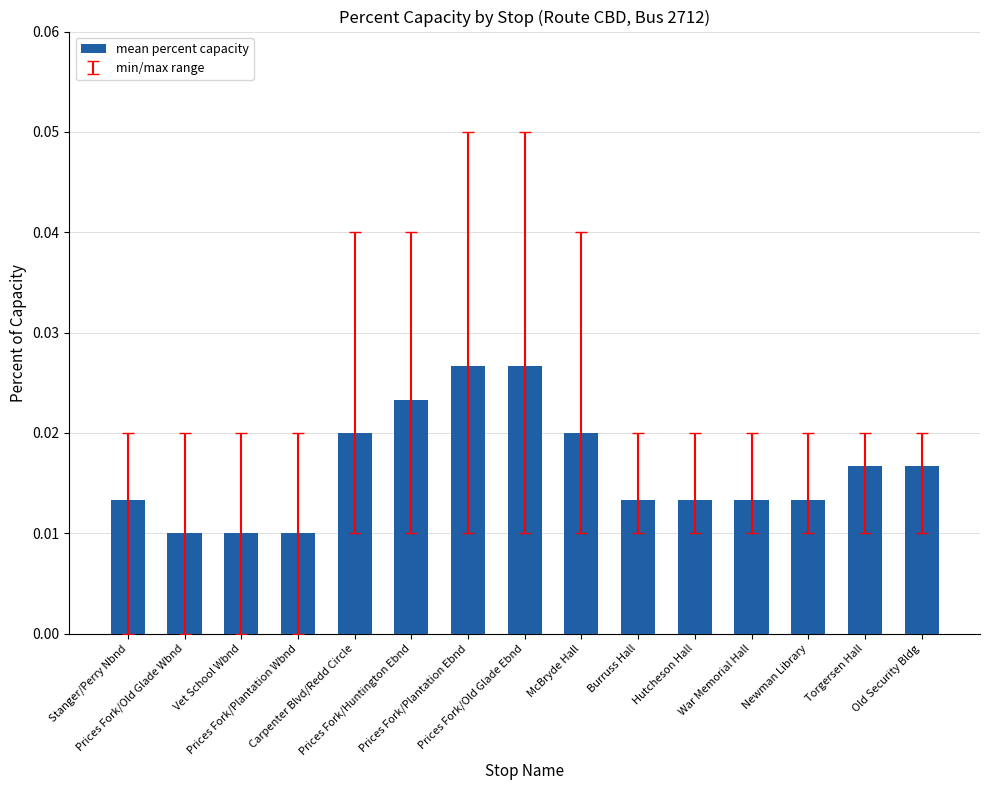

Count the values in the range 0 to 1.

15